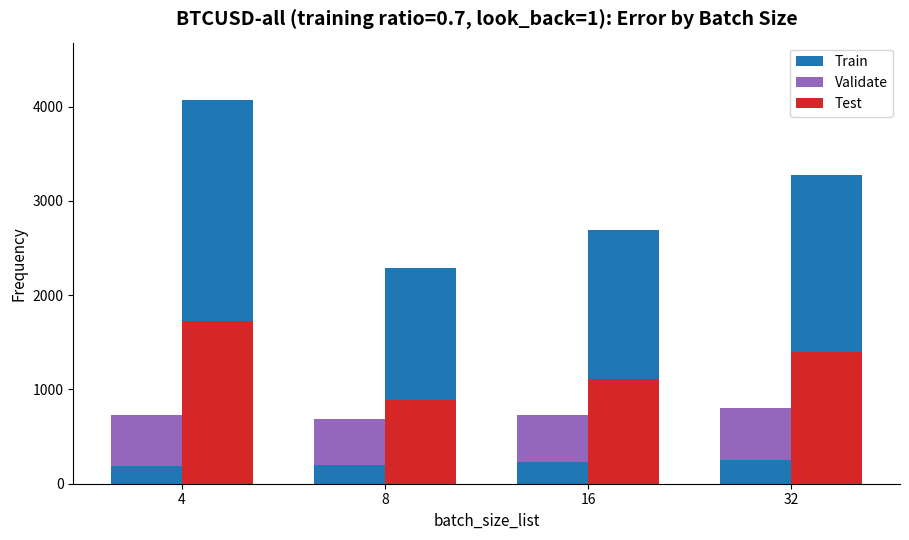

What are all the series names shown in the legend?

Train, Validate, Test